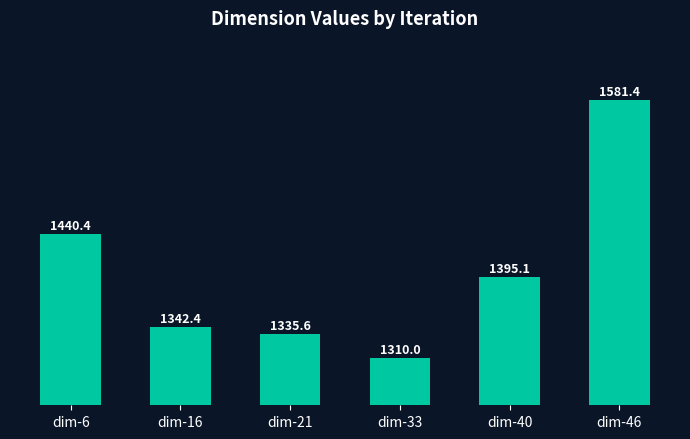

True or false: the data shows 1335.6 at dim-21.

True